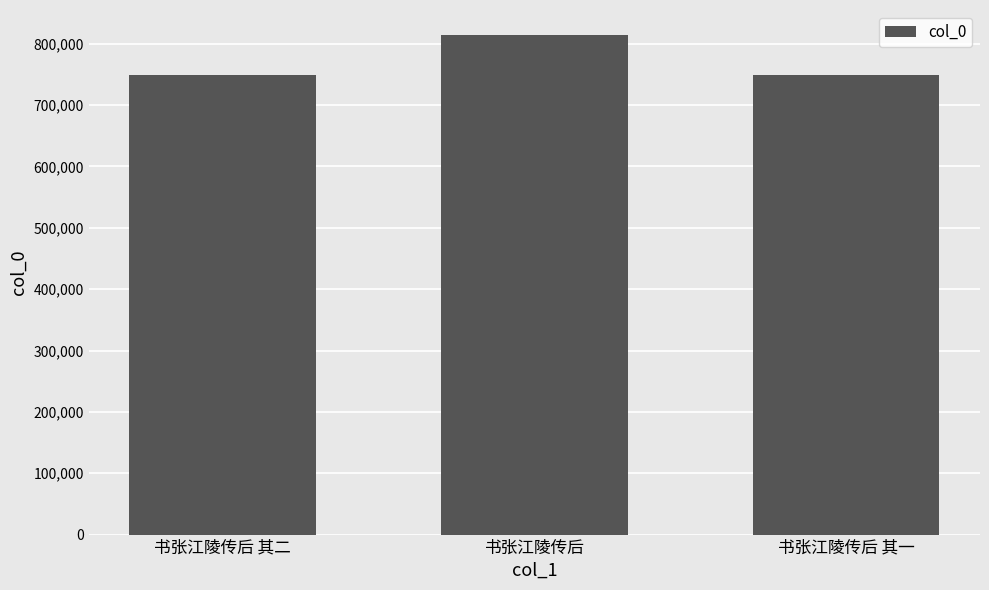

What is the sum of the values at 书张江陵传后 其一 and 书张江陵传后 其二?

1497775